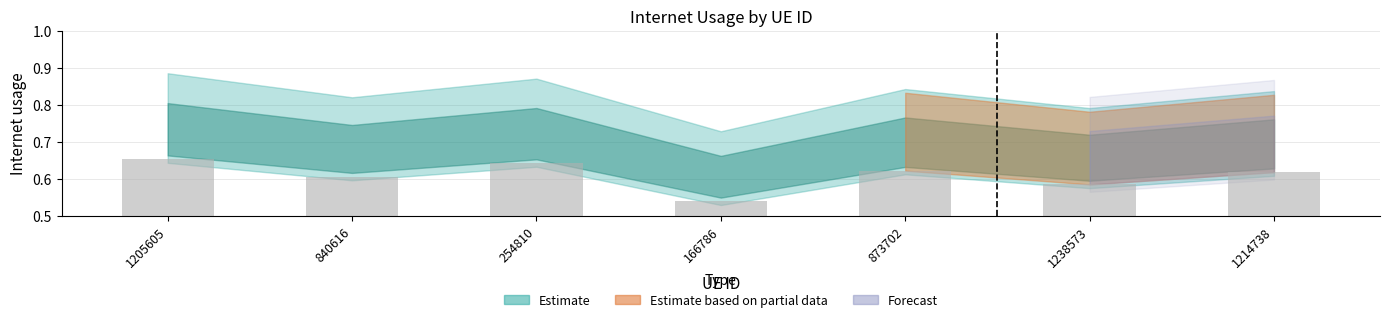

The chart shows a value of 0.8 at 1238573. True or false?

False